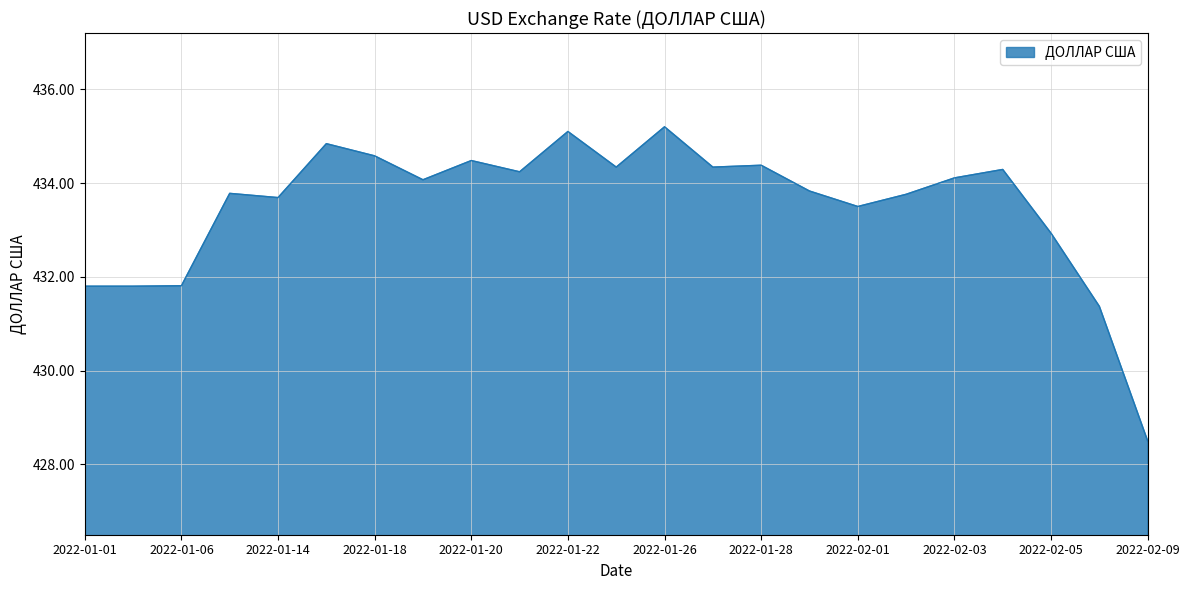

What is the minimum value shown in the chart?

428.5